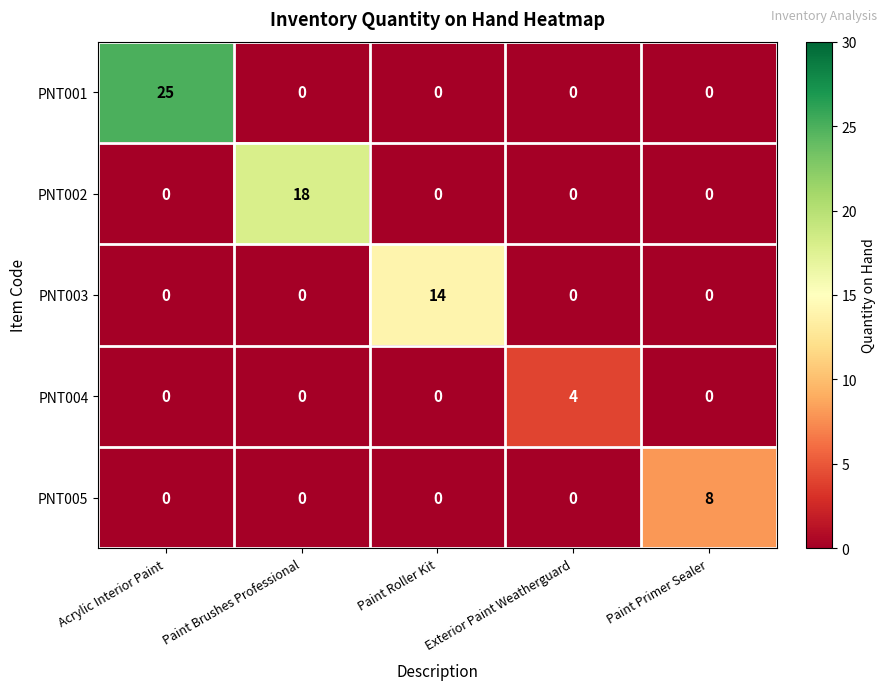

At how many categories does at least one series exceed 15?

2